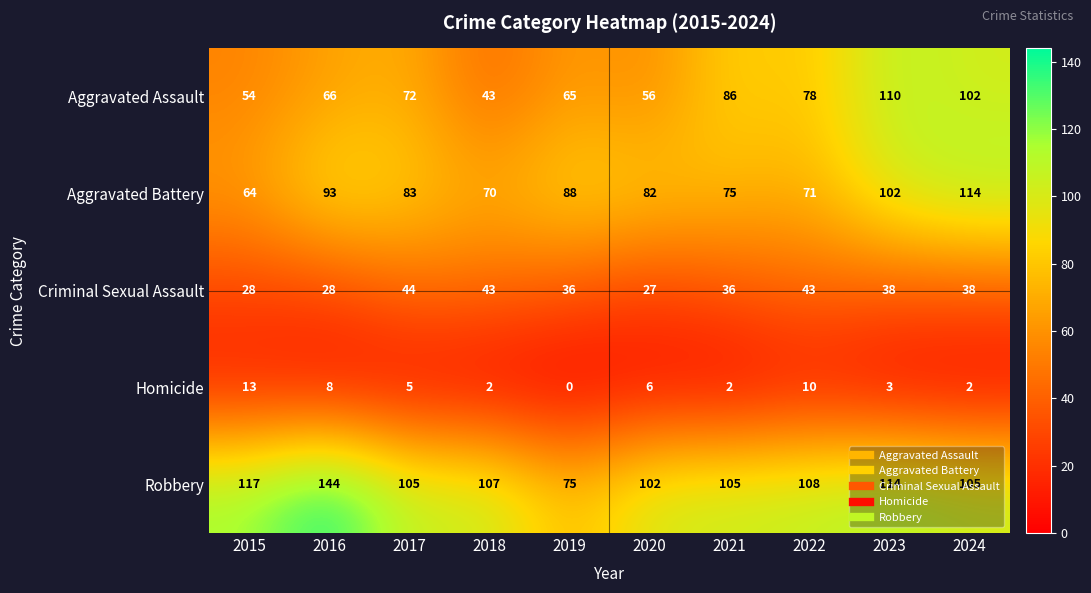

The Aggravated Battery series shows 161 at 2024. True or false?

False